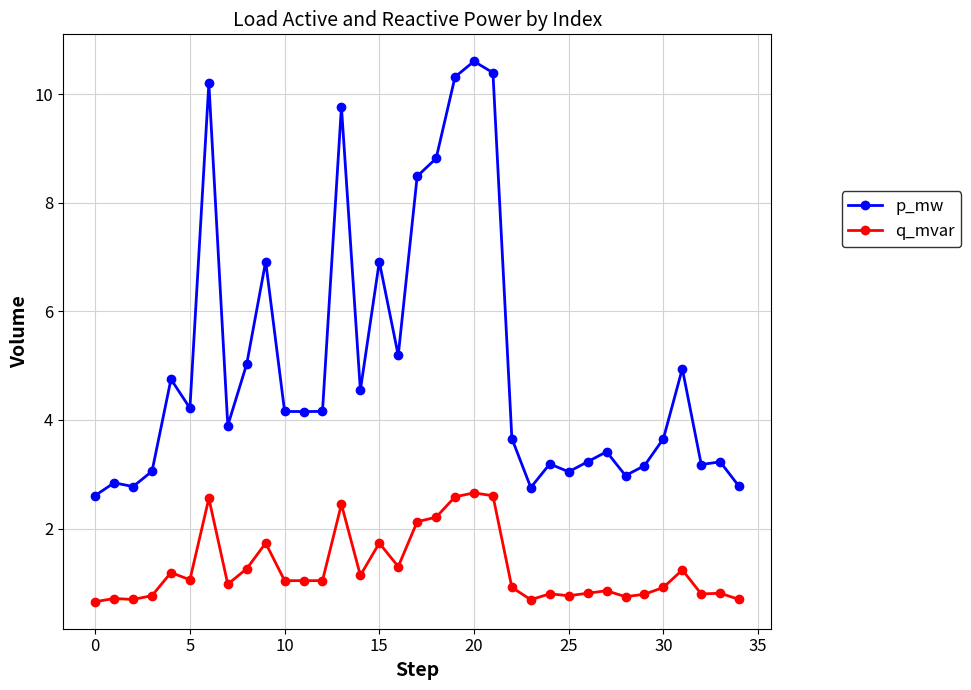

What is the minimum value shown in the chart?

0.7